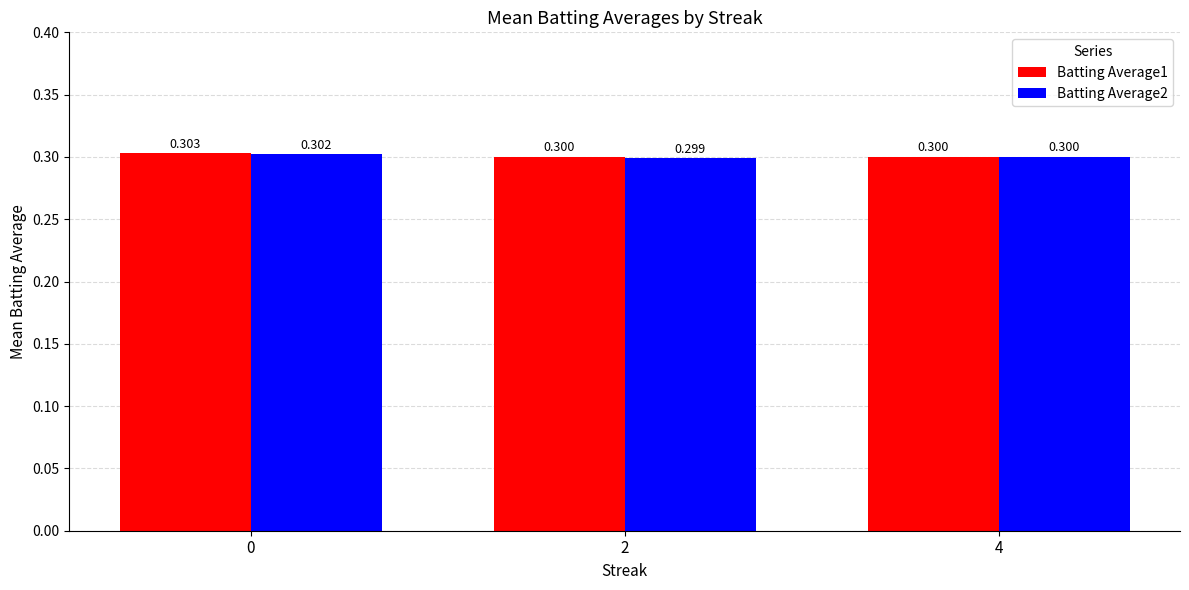

What is the sum of all Batting Average1 values?

0.9